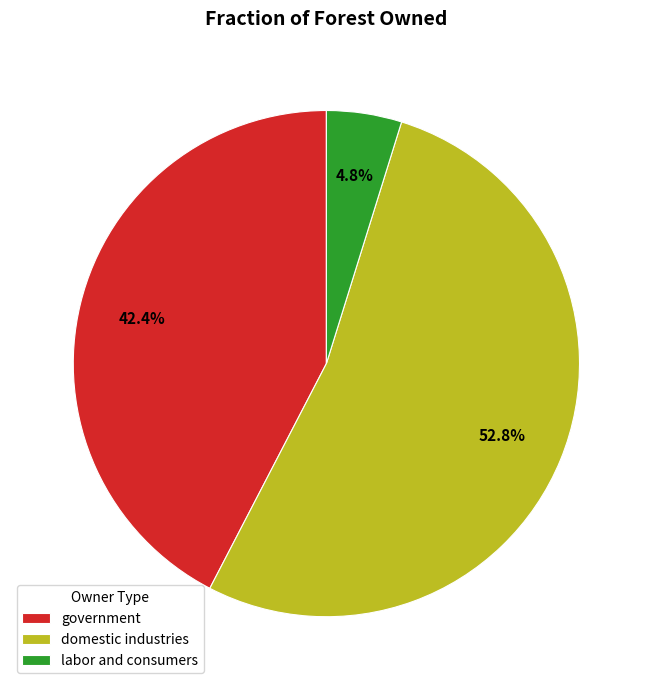

Which slice is the smallest?

labor and consumers